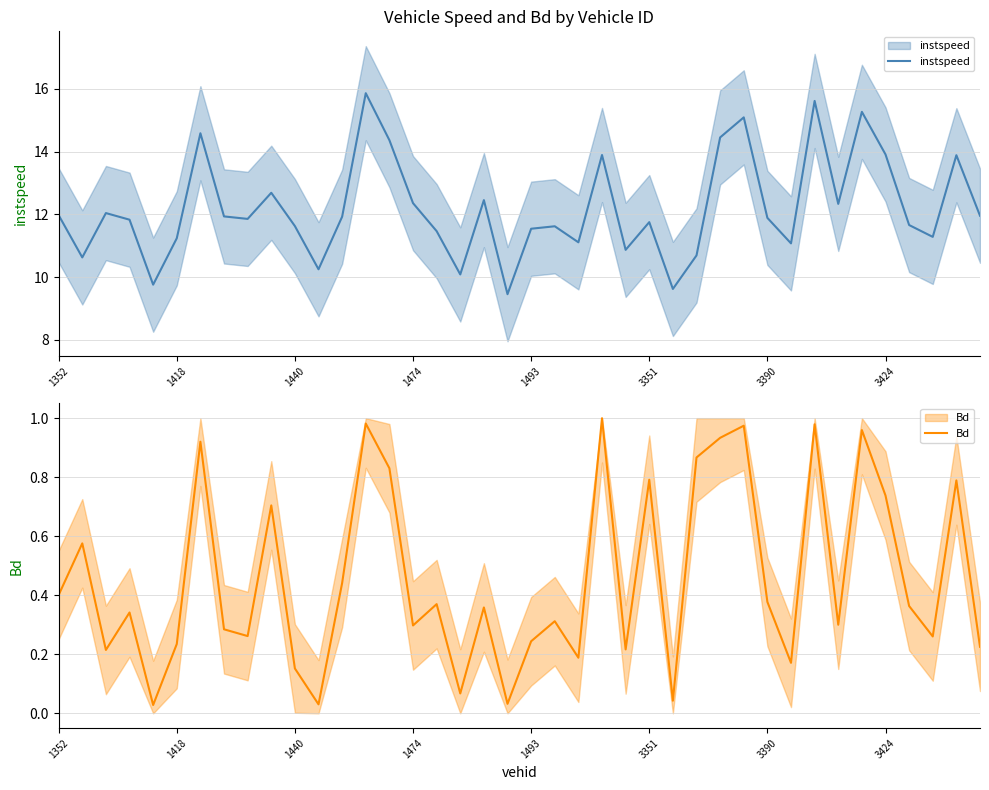

At how many categories does at least one series exceed 12?

15